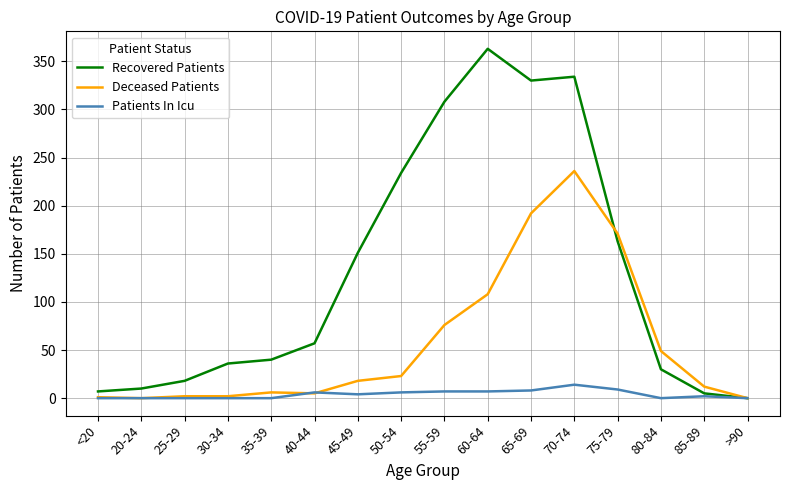

The value of Patients In Icu at 70-74 is 14. True or false?

True